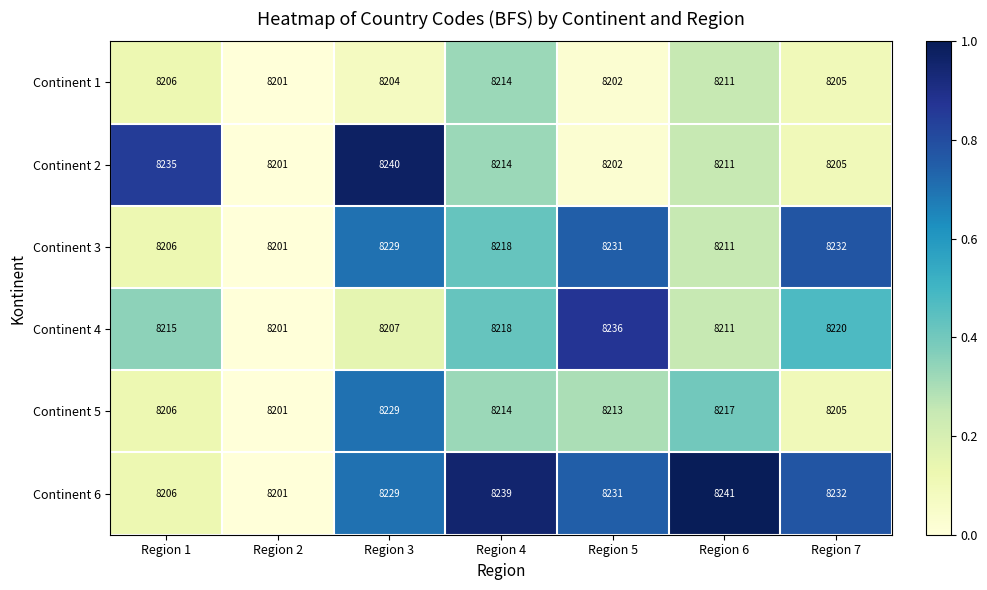

Which series has the largest range (max minus min)?

Continent 6